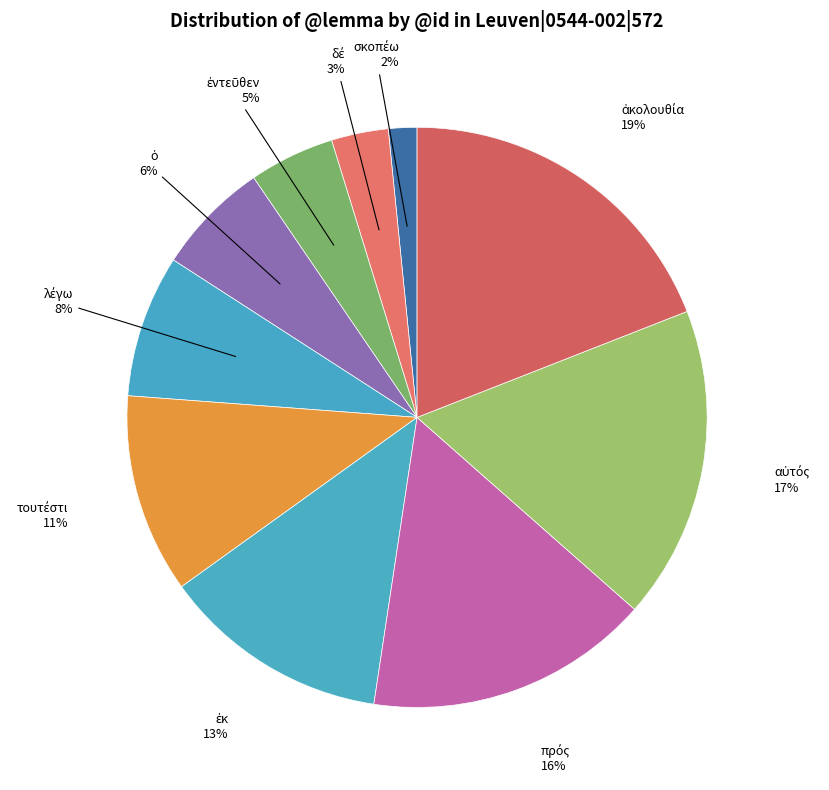

Is there any slice that represents more than half of the pie?

No